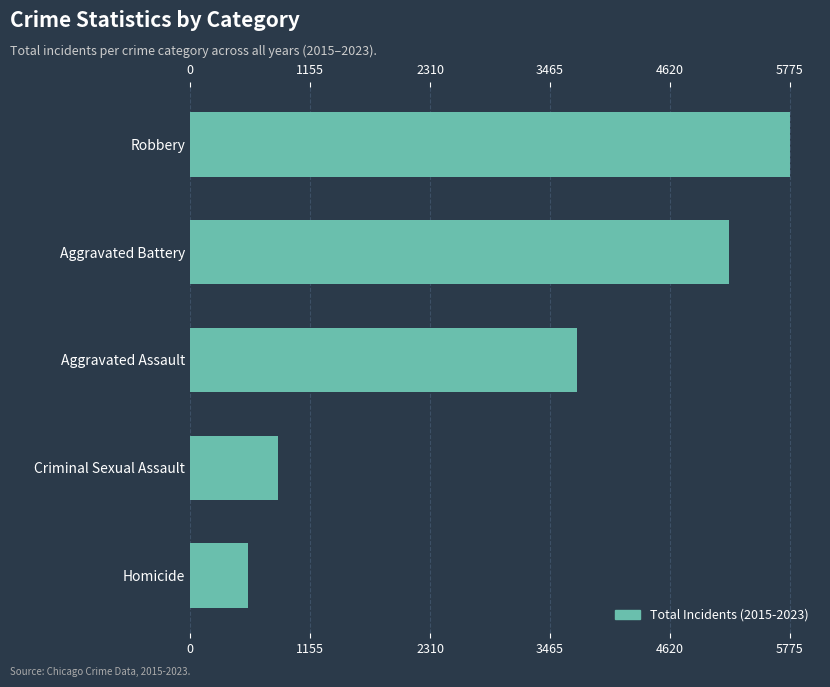

Is it true that the value at Robbery is 1999?

False